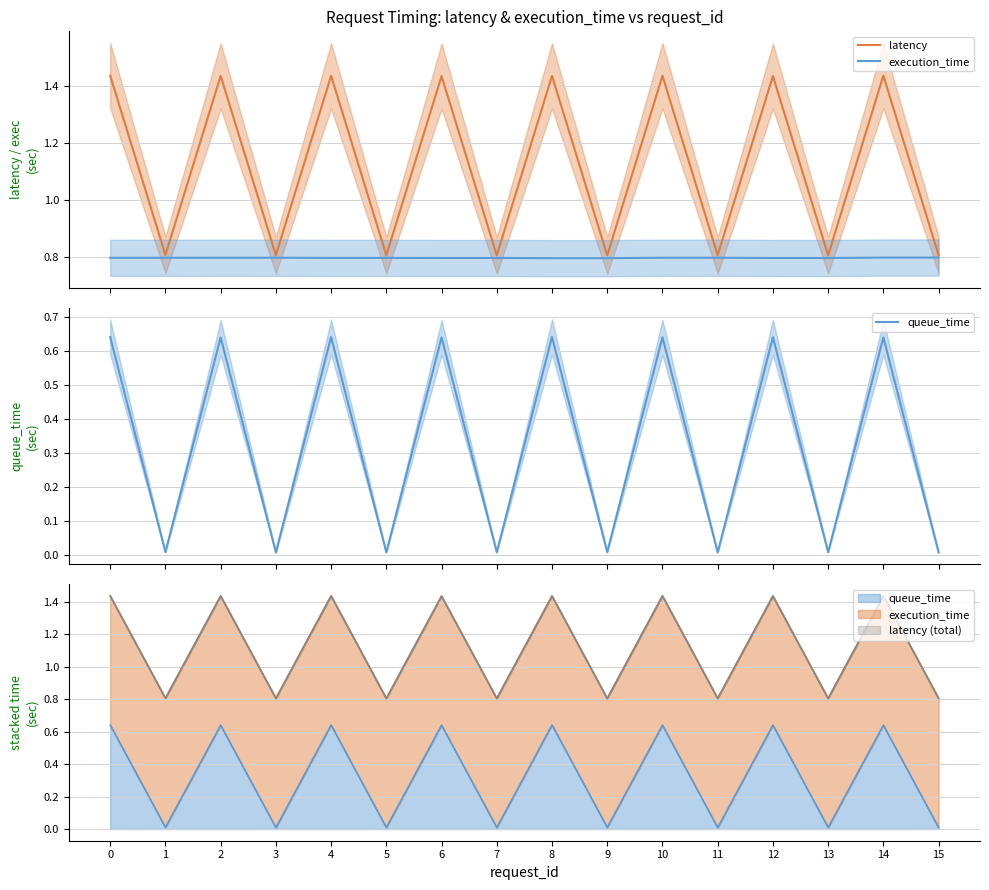

In execution_time, how many points are higher than both neighbors (excluding endpoints)?

4